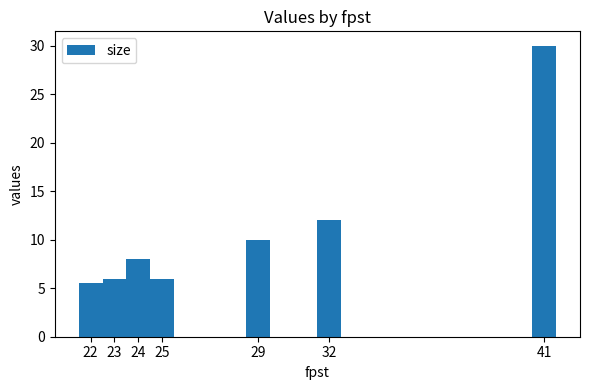

At which label is the value closest to 17?

32